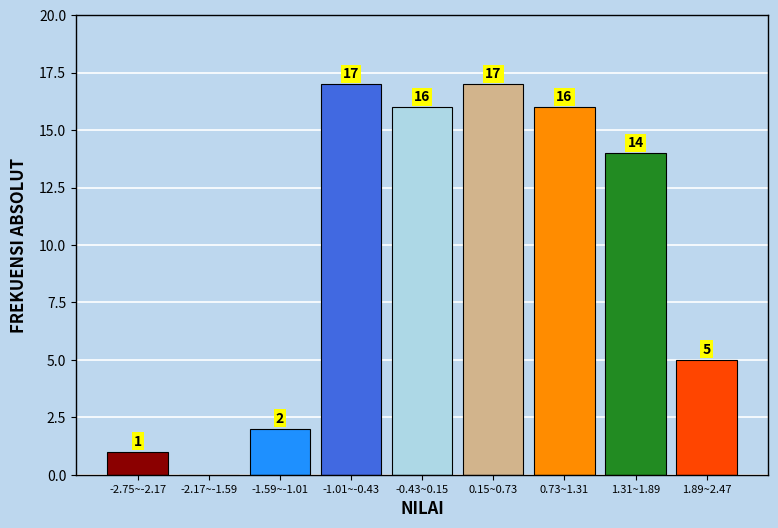

Reading right to left, extract all data points from this chart.

1.89~2.47=5	1.31~1.89=14	0.73~1.31=16	0.15~0.73=17	-0.43~0.15=16	-1.01~-0.43=17	-1.59~-1.01=2	-2.17~-1.59=0	-2.75~-2.17=1